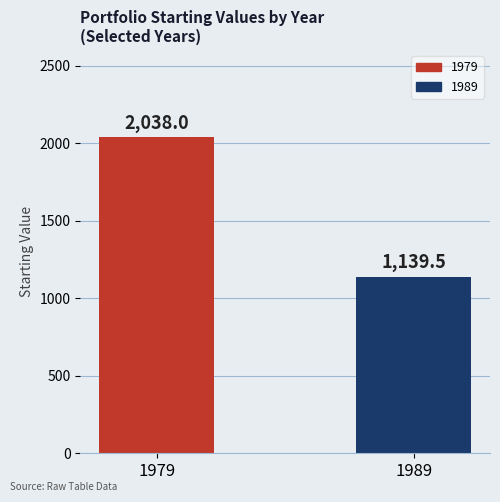

Rank the categories by value from highest to lowest.

1979, 1989